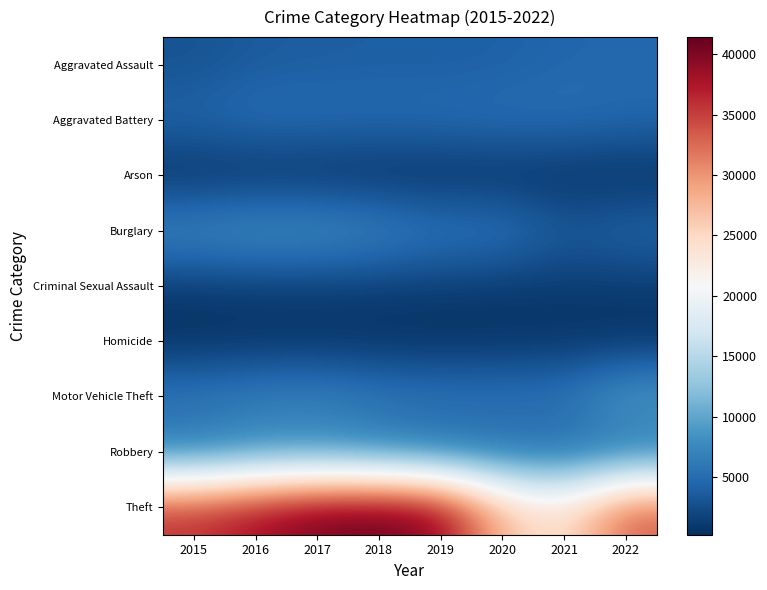

Reading left to right, what are all the values shown in this chart?

Aggravated Assault: 2015=2897	2016=3655	2017=3785	2018=3934	2019=3866	2020=3999	2021=4549	2022=4622
Aggravated Battery: 2015=4589	2016=5277	2017=5172	2018=5006	2019=5154	2020=5358	2021=5291	2022=4818
Arson: 2015=278	2016=336	2017=298	2018=241	2019=235	2020=368	2021=332	2022=256
Burglary: 2015=7799	2016=8536	2017=8413	2018=7486	2019=6057	2020=6128	2021=3646	2022=4667
Criminal Sexual Assault: 2015=1109	2016=1203	2017=1271	2018=1265	2019=1226	2020=971	2021=1065	2022=1101
Homicide: 2015=312	2016=475	2017=460	2018=374	2019=320	2020=496	2021=521	2022=443
Motor Vehicle Theft: 2015=6324	2016=6902	2017=7243	2018=6311	2019=5901	2020=5955	2021=6011	2022=9536
Robbery: 2015=5654	2016=7178	2017=7251	2018=6190	2019=5022	2020=4834	2021=4445	2022=5256
Theft: 2015=35983	2016=38386	2017=40848	2018=41410	2019=39786	2020=27294	2021=23864	2022=33462